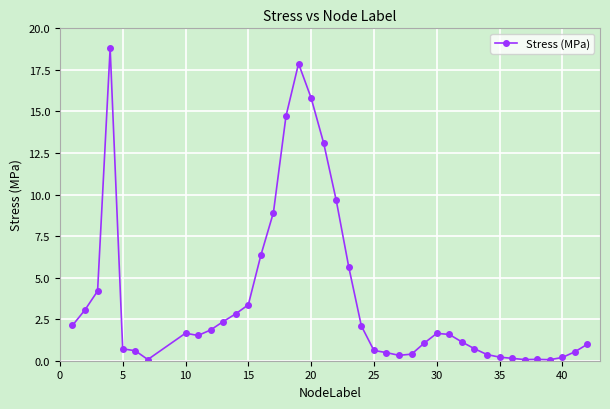

True or false: there are more than 1 points higher than both neighbors.

True